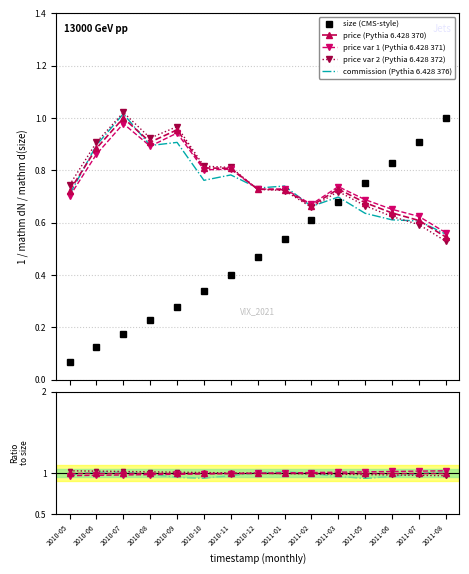

At which label does size reach its peak?

2011-08